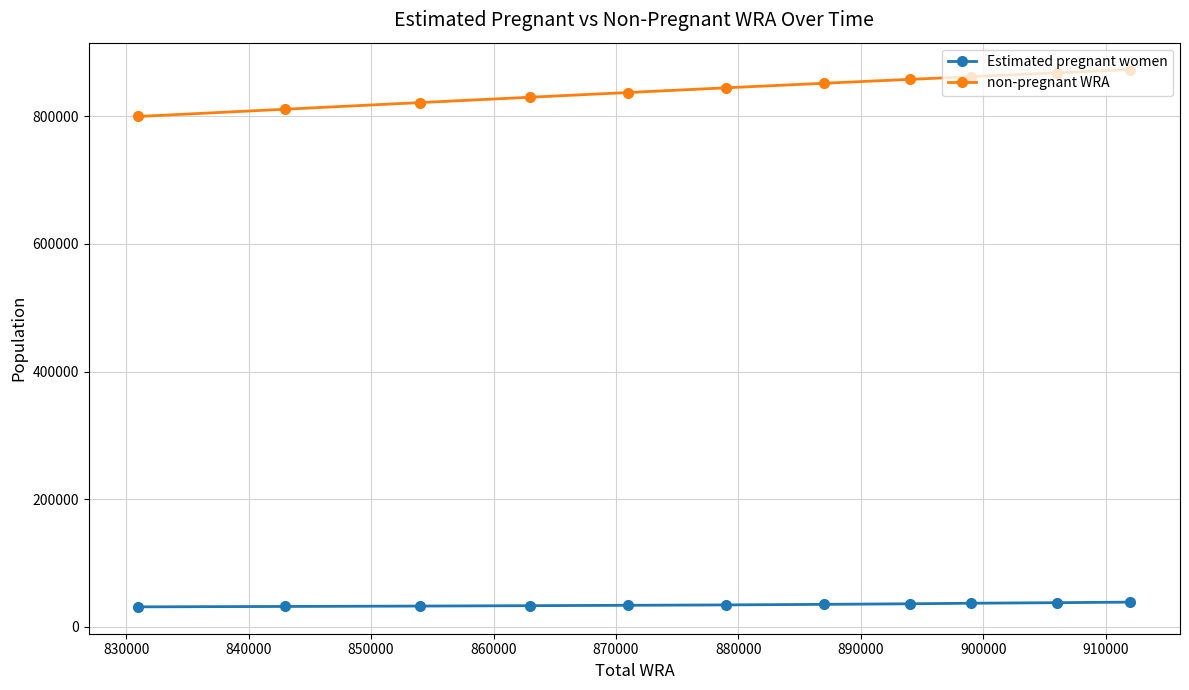

What is the sum of all Estimated pregnant women values?

378848.0